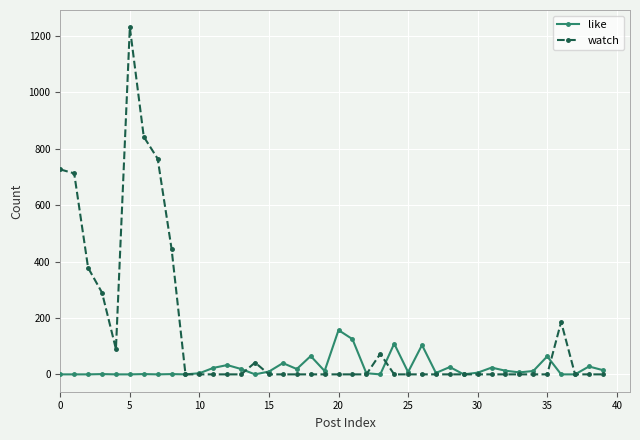

What is the highest value of the like series?

157